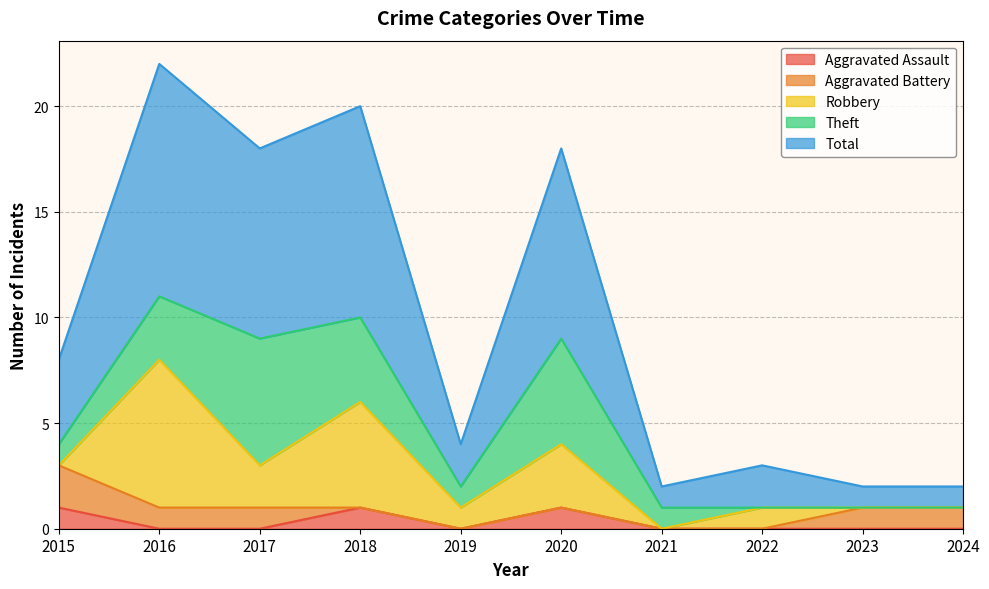

At which category is the sum across all series the highest?

2016